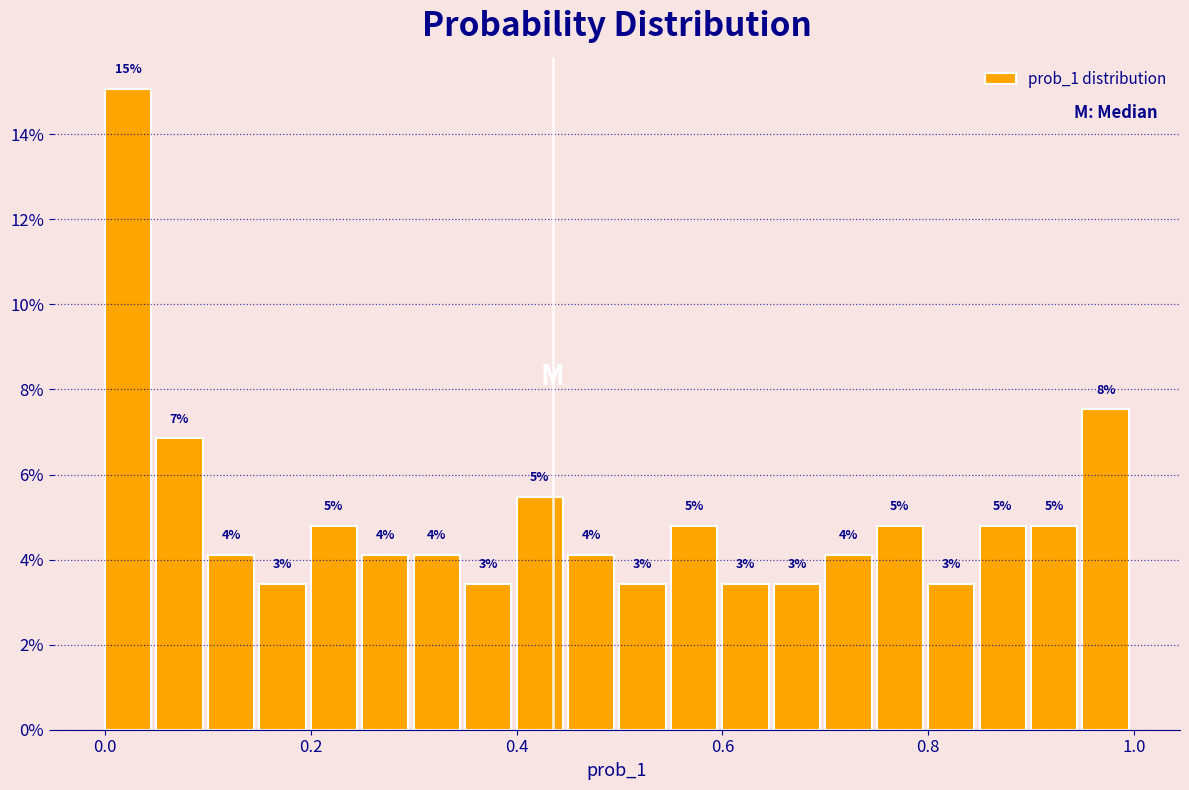

Read against the x-axis, roughly where is the centre of the tallest bar?

0.02